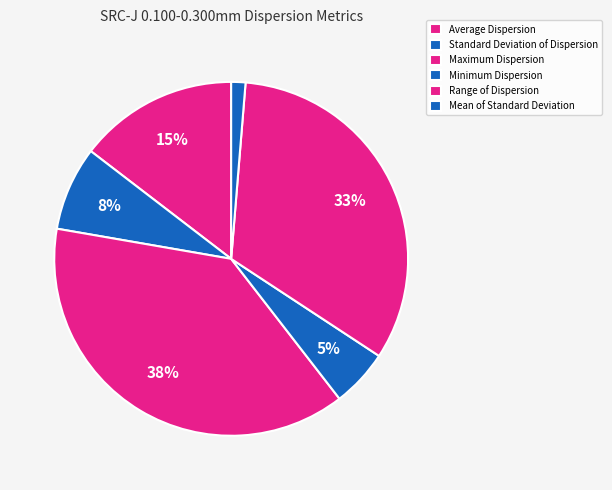

Do Minimum Dispersion and Average Dispersion together represent more than half of the pie?

No